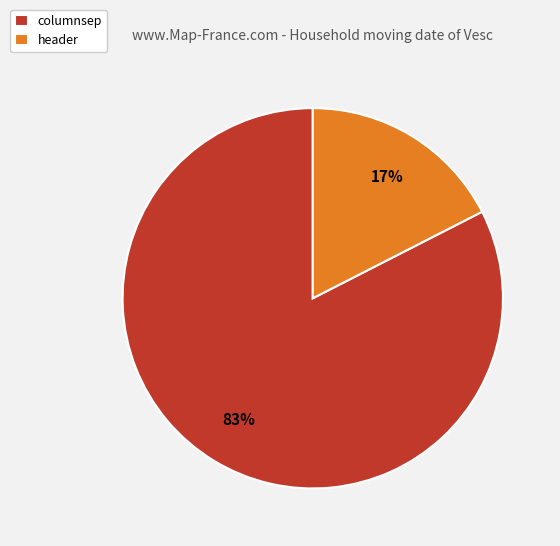

The columnsep slice represents 74% of the pie. True or false?

False